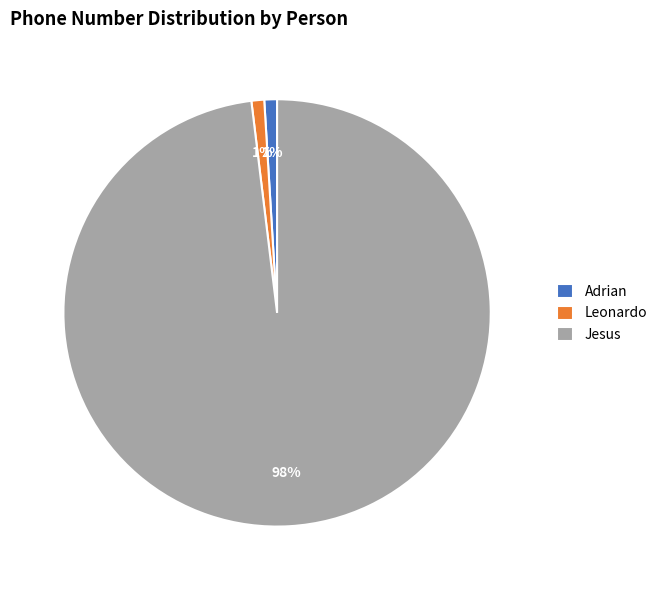

To the nearest percent, what percentage of the pie is Jesus?

98%